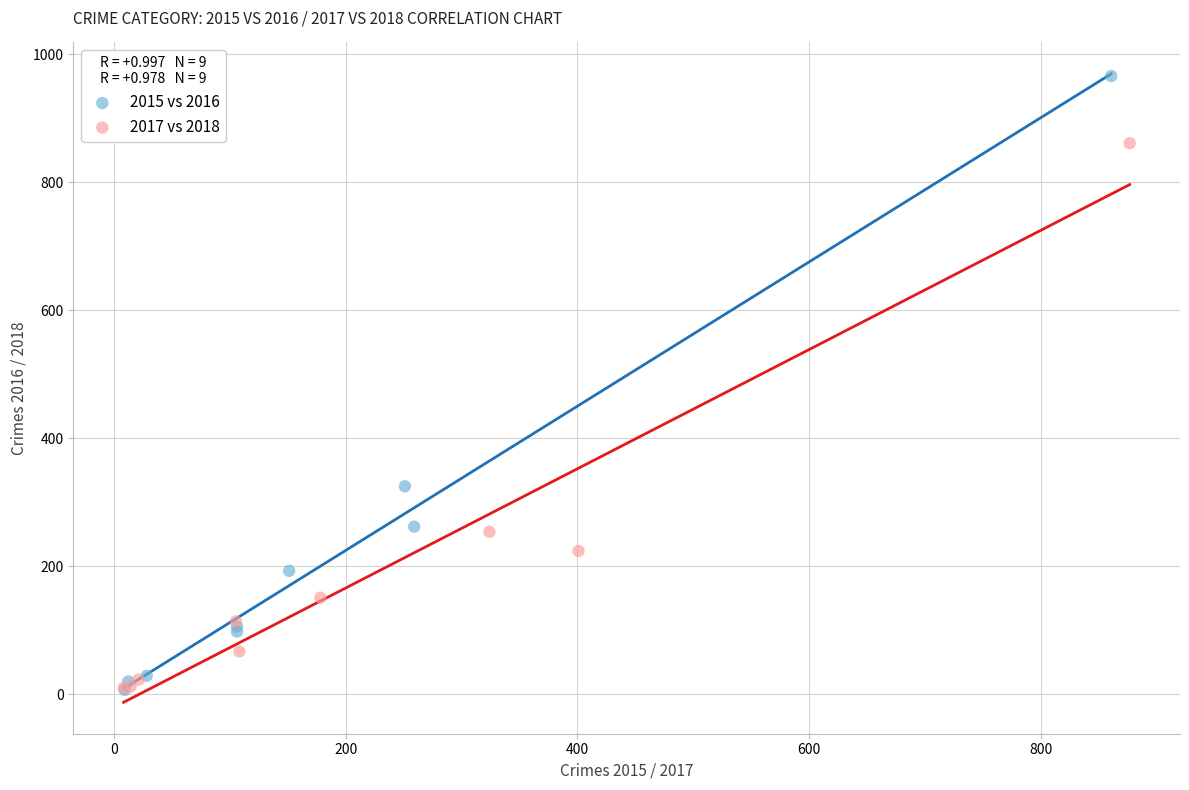

What are all the series names shown in the legend?

2015 vs 2016, 2017 vs 2018